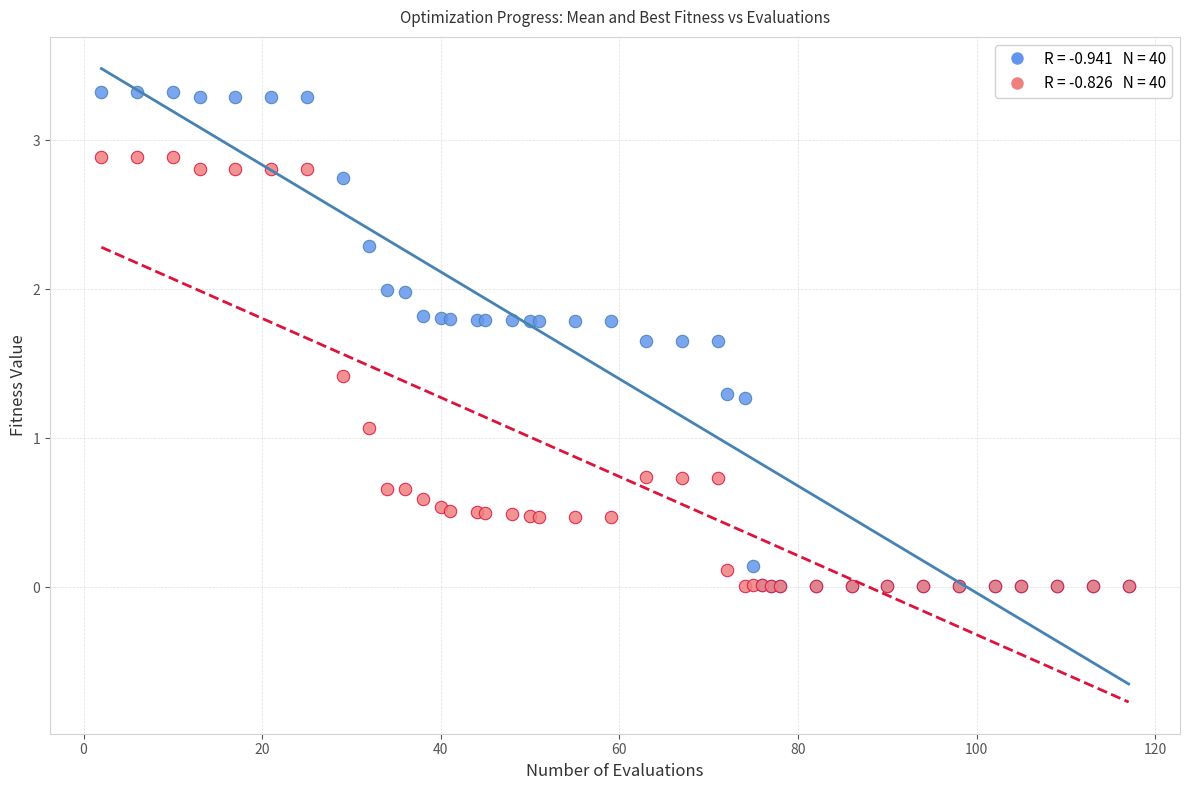

Across all series, what Y value is closest to 1?

1.1